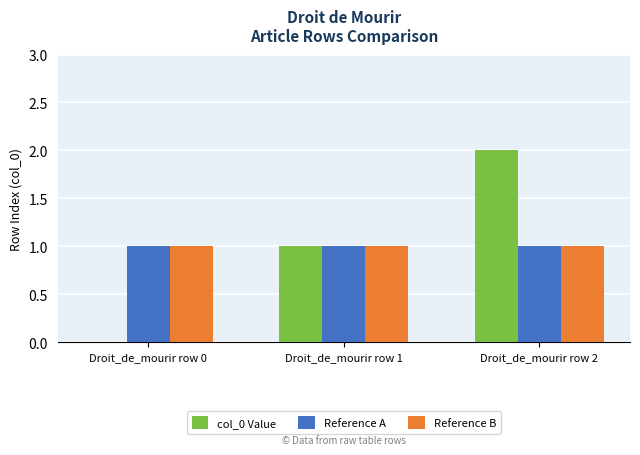

Between Droit_de_mourir row 0 and Droit_de_mourir row 2, which series saw the biggest shift?

col_0 Value